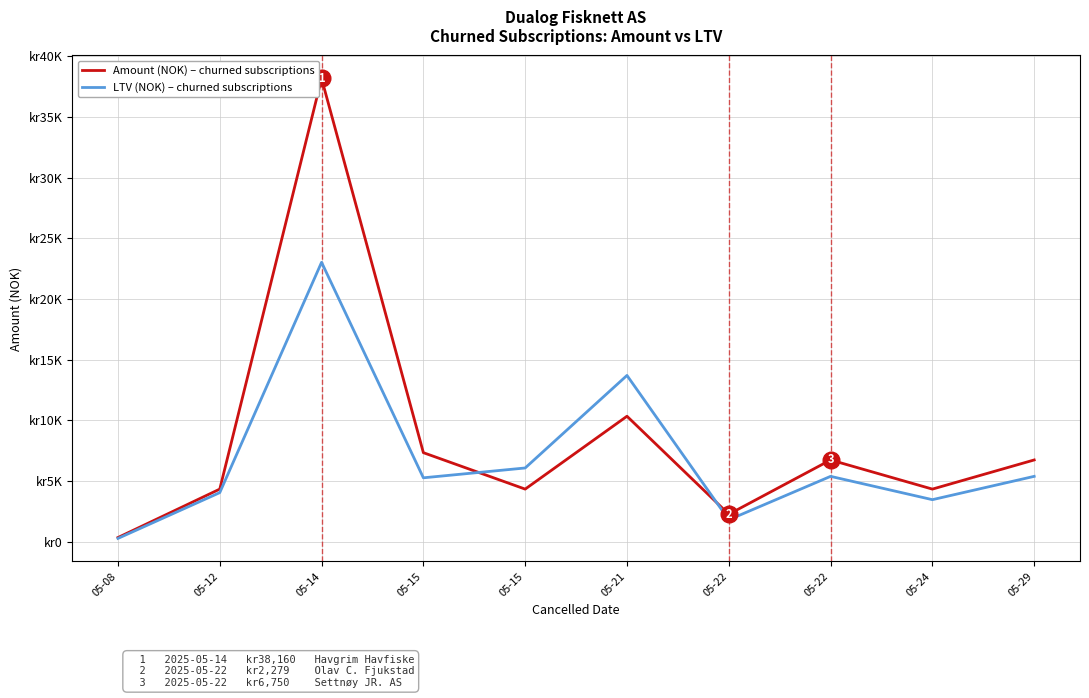

Which label corresponds to the largest value in the chart?

05-14